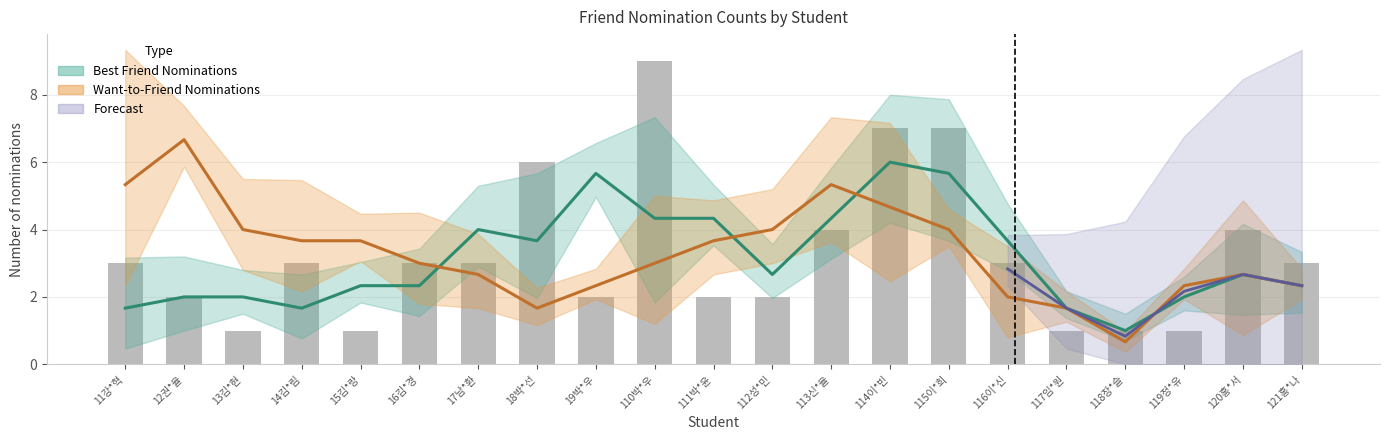

How many values are between 2 and 4?

12